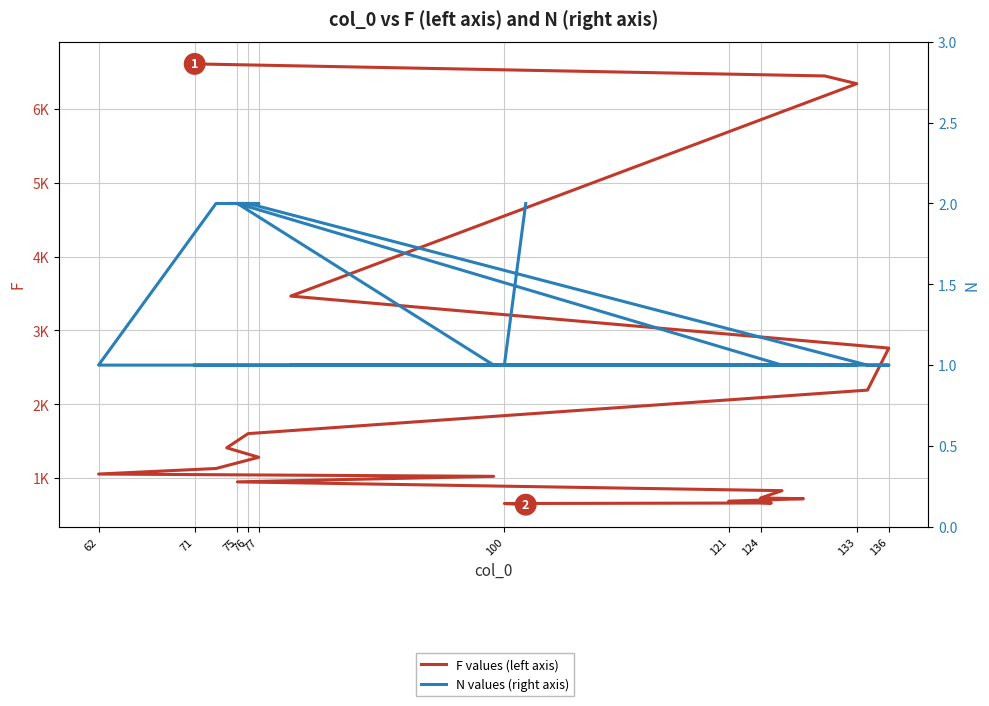

At 124, list the series in order from smallest to largest.

N values, F values